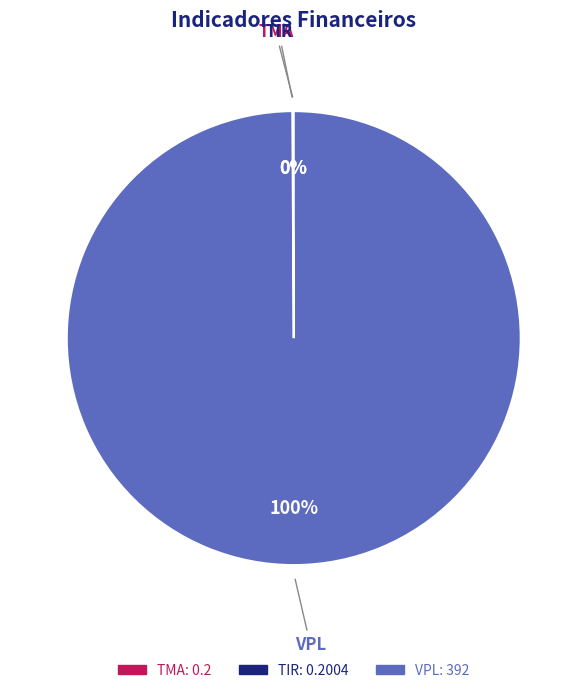

To the nearest percent, what is the average slice percentage?

33%